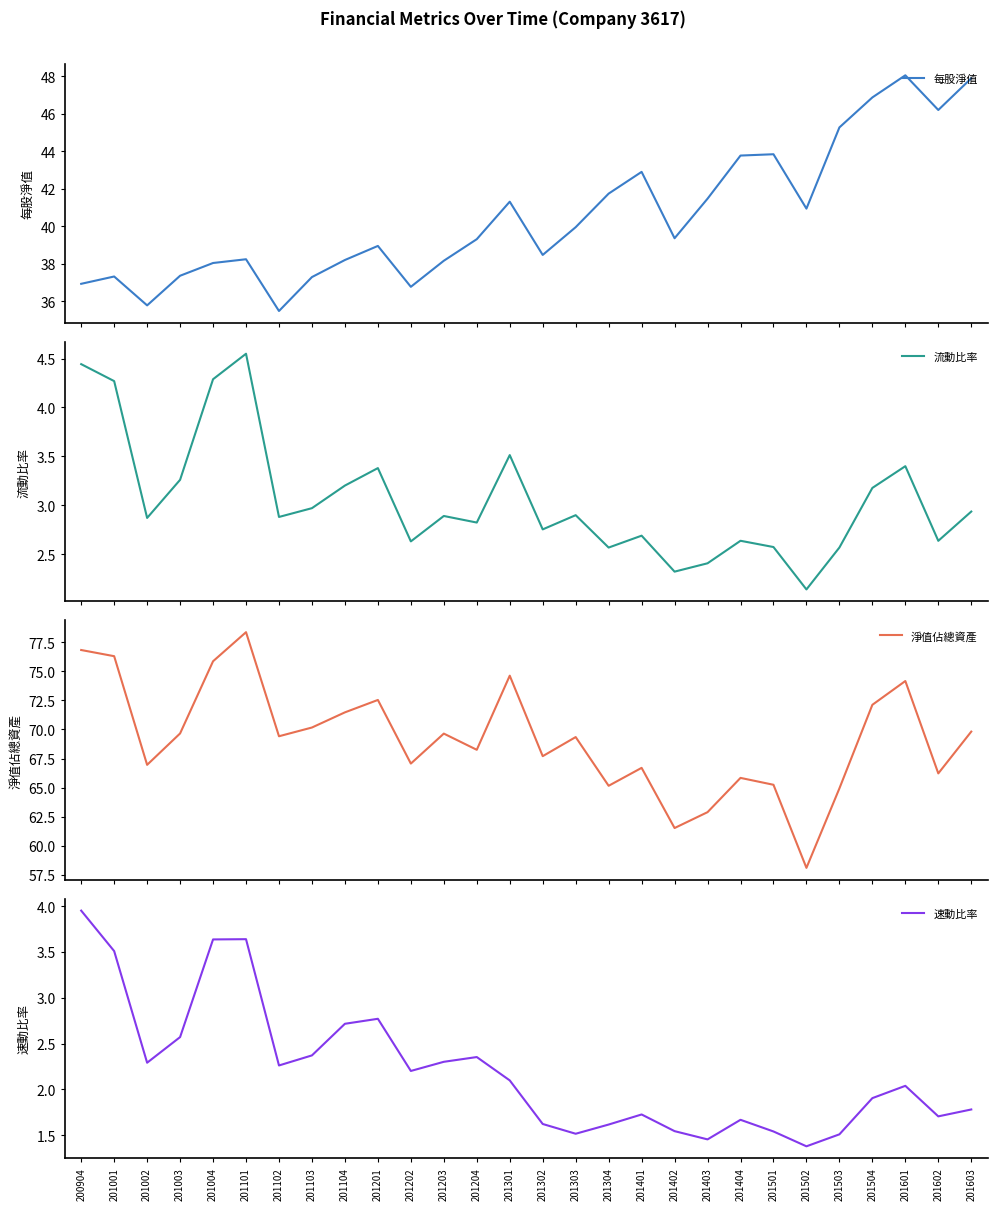

What is the maximum value for 速動比率?

4.0